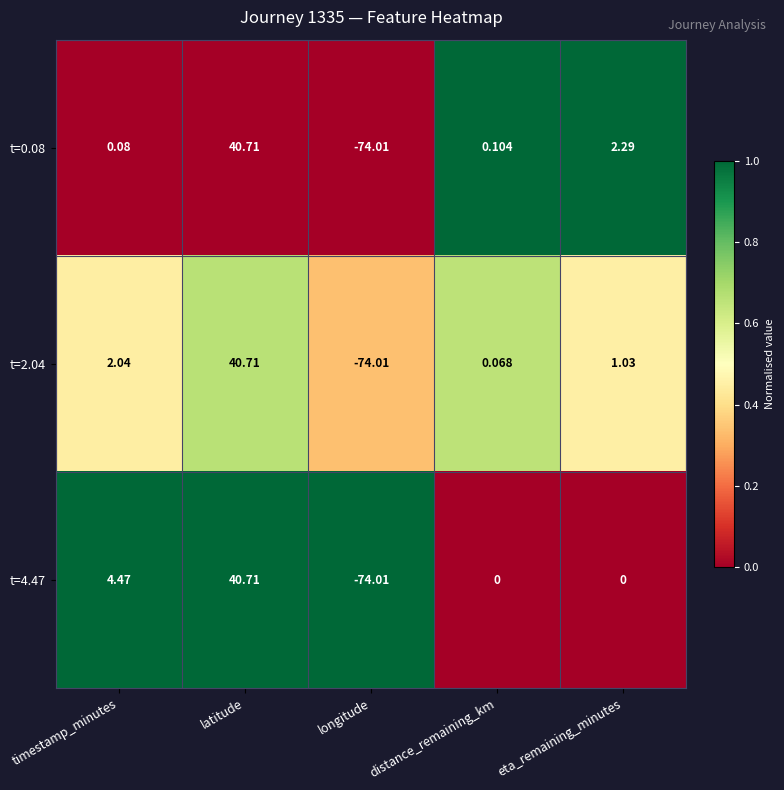

Is the value of t=0.08 at distance_remaining_km greater than the value of t=2.04 at longitude?

Yes